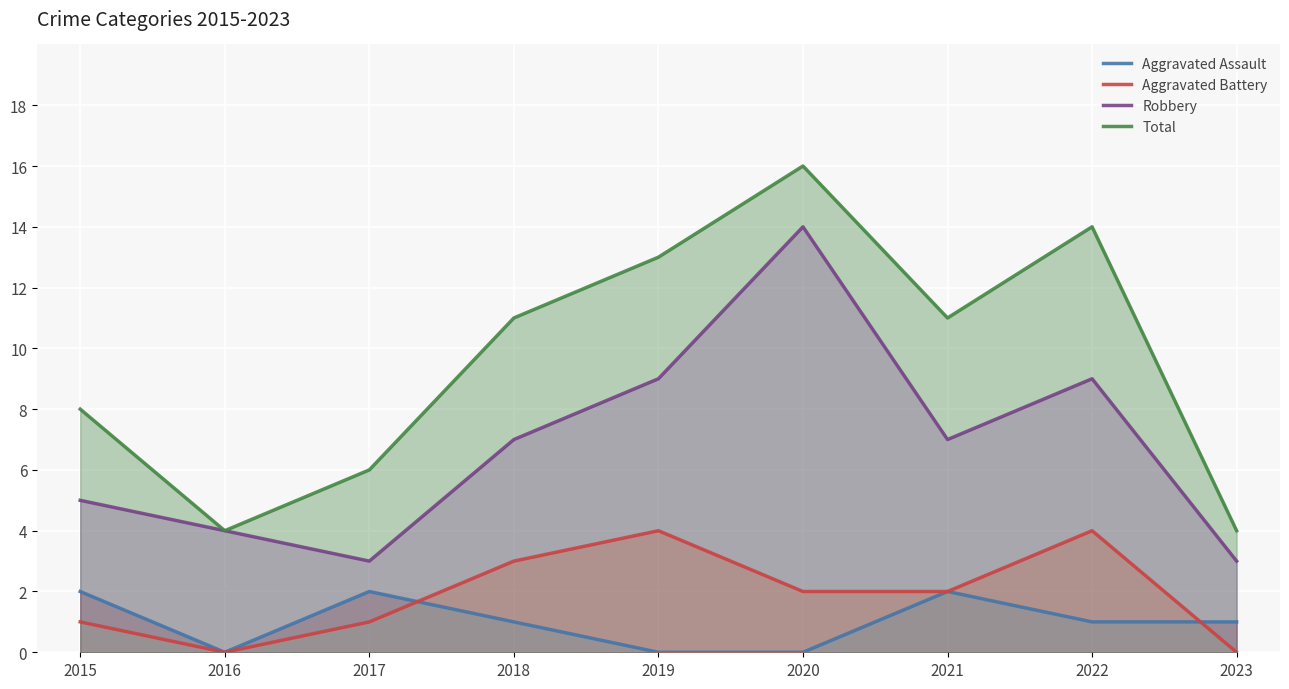

Read the Total value at 2018, to the nearest 10.

10